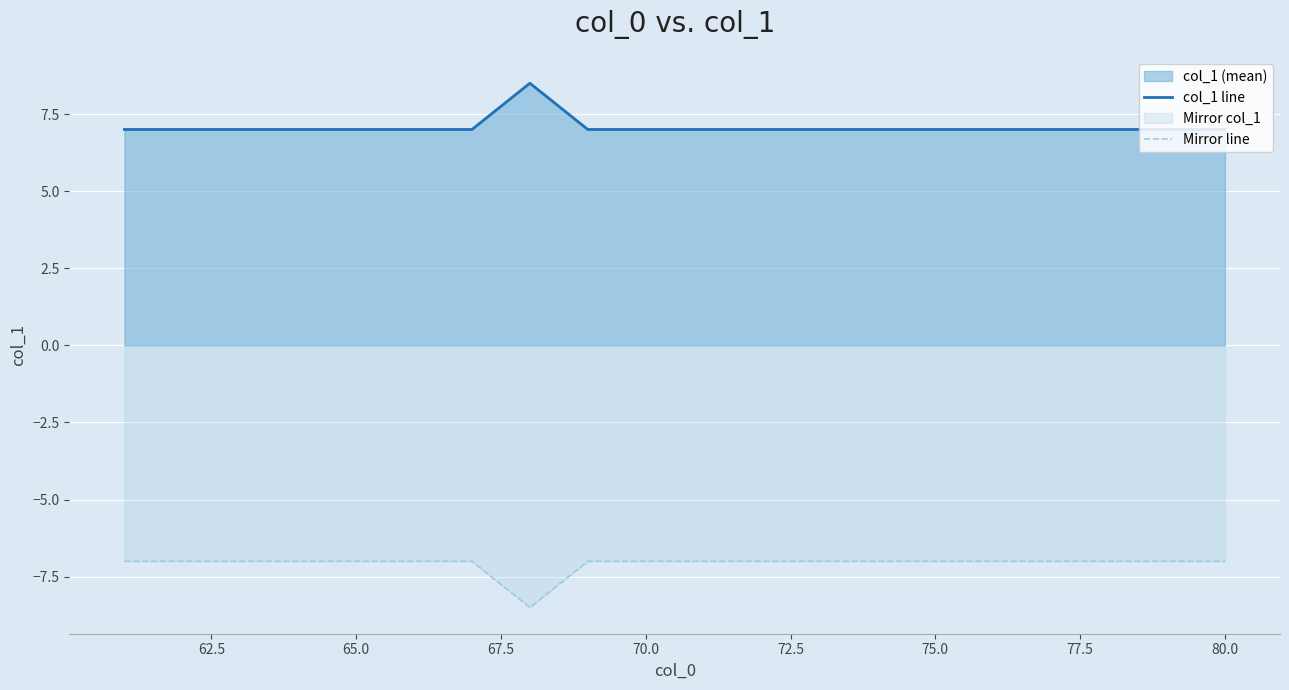

What is the smallest value displayed?

-8.5